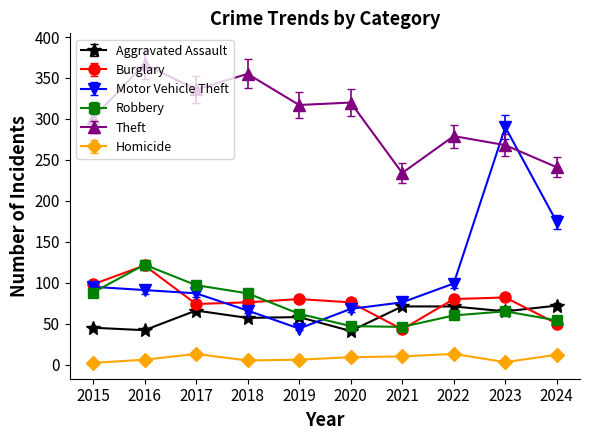

True or false: Burglary has a value of 119 at 2023.

False